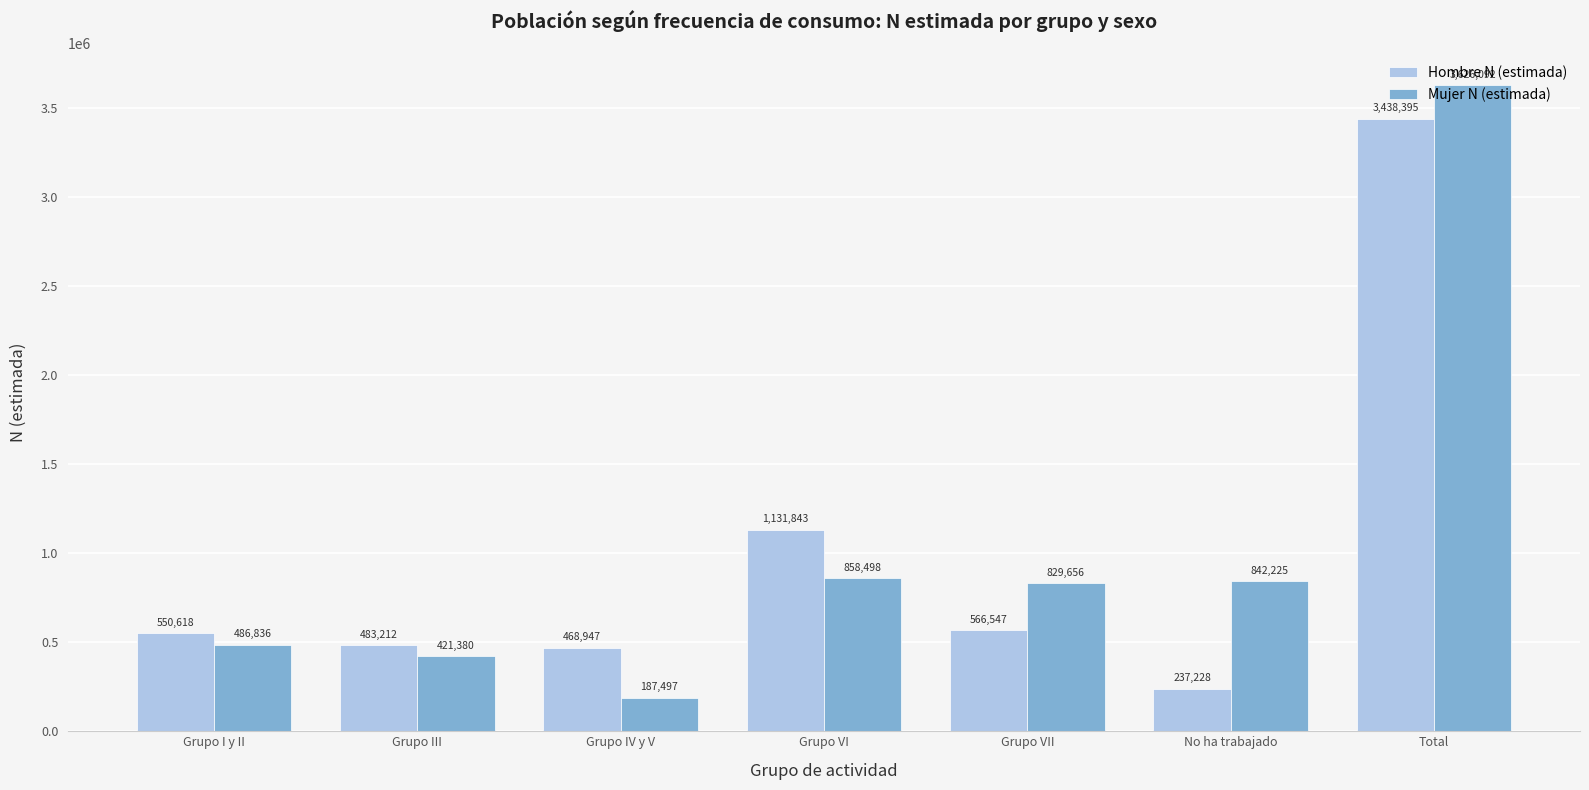

At how many categories does at least one series exceed 1659418?

1